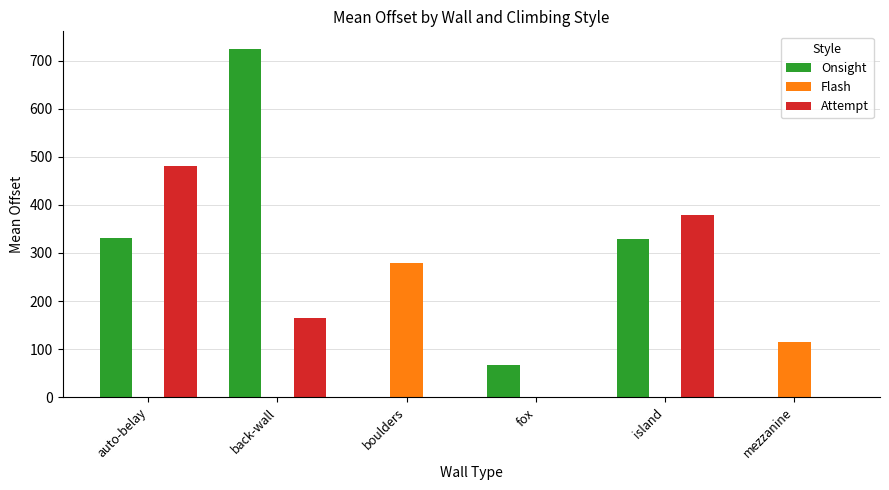

Count the number of data series in this chart.

3